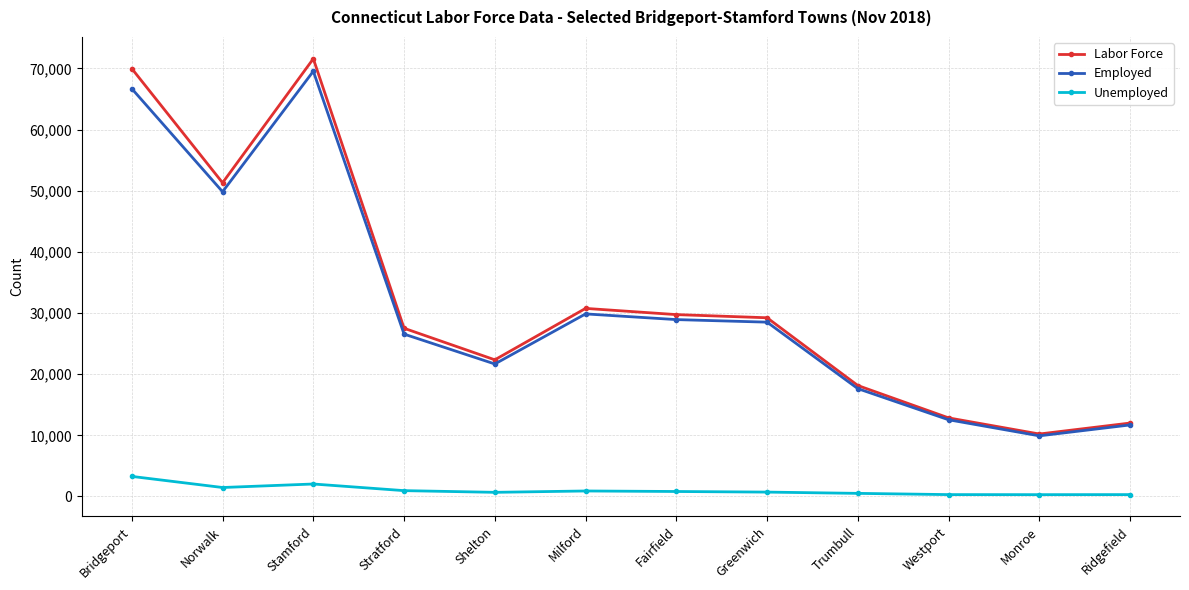

Rank the series at Bridgeport from highest to lowest value.

Labor Force, Employed, Unemployed